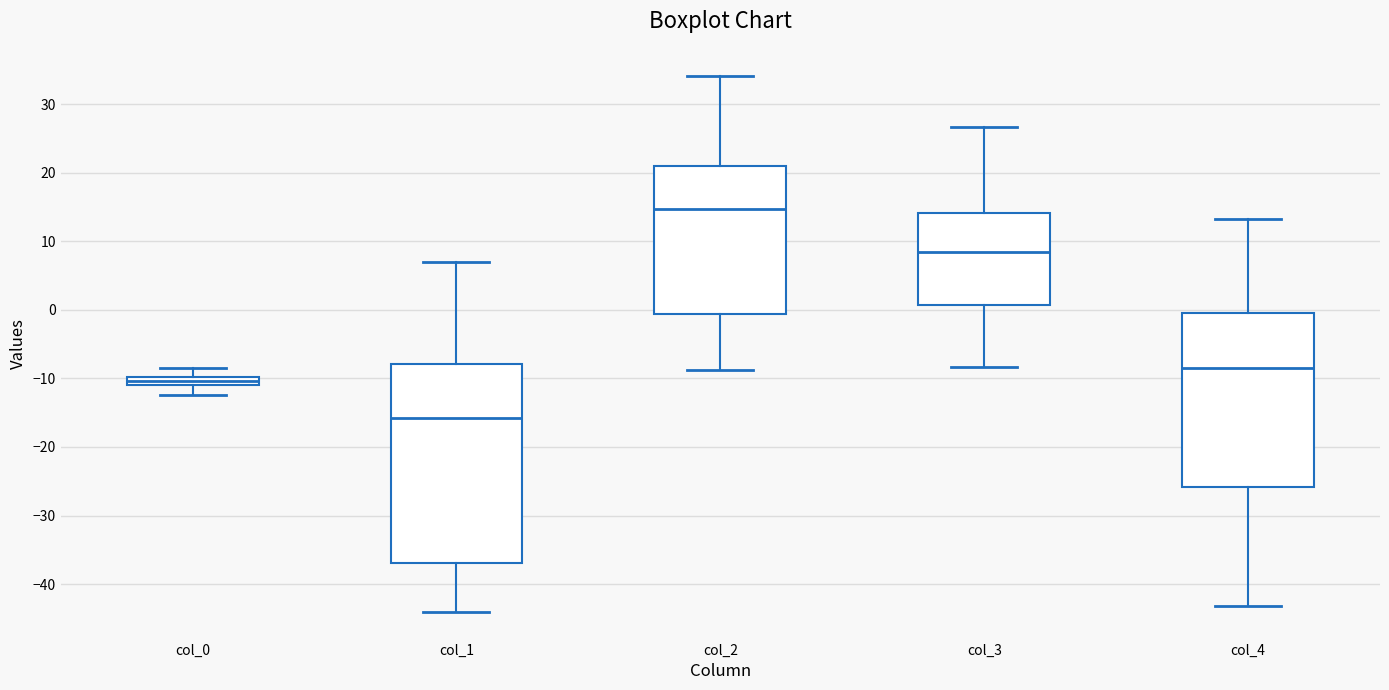

Which box is the tallest, from its lower edge to its upper edge?

col_1